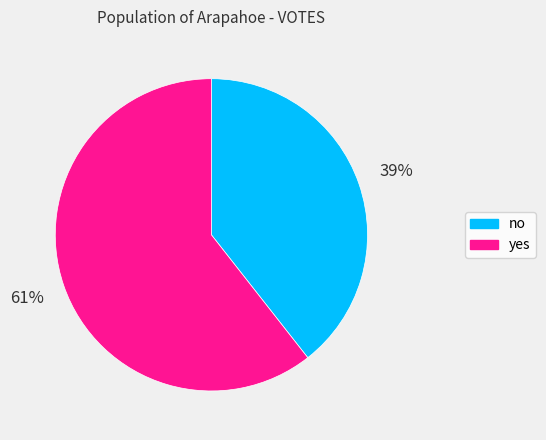

Is there any slice that represents more than half of the pie?

Yes